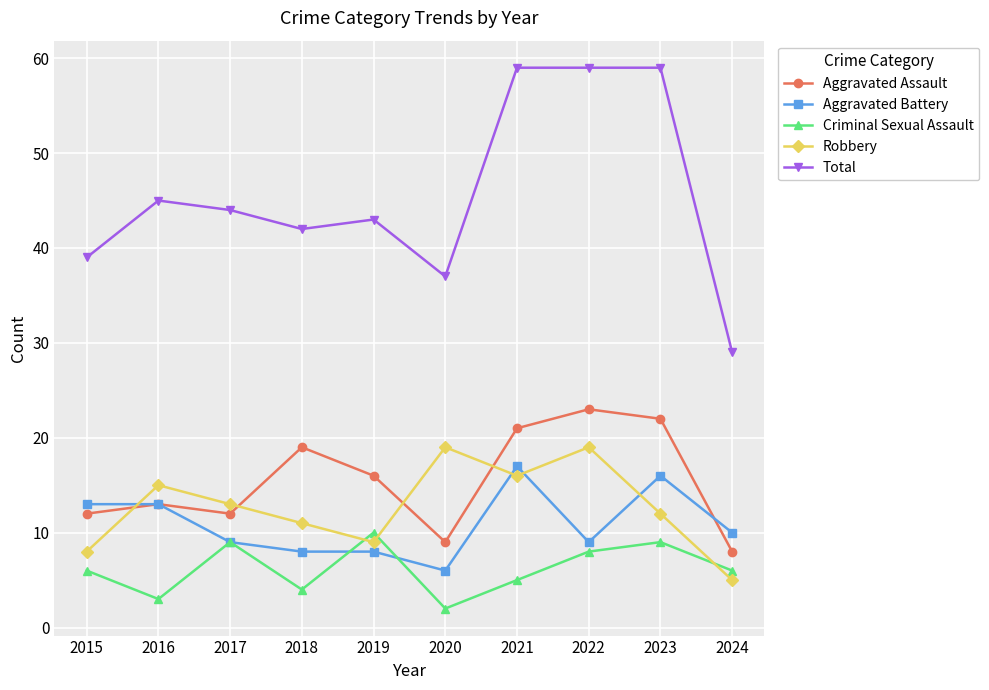

Which category has the lowest value in the Total series?

2024